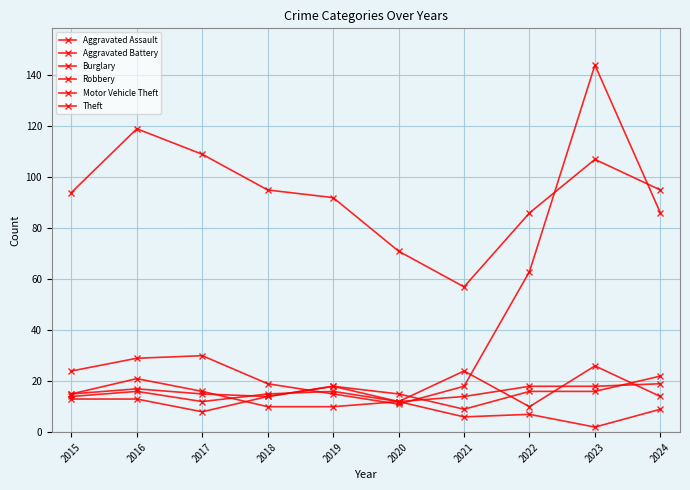

At which category does the chart reach its peak across all series?

2023